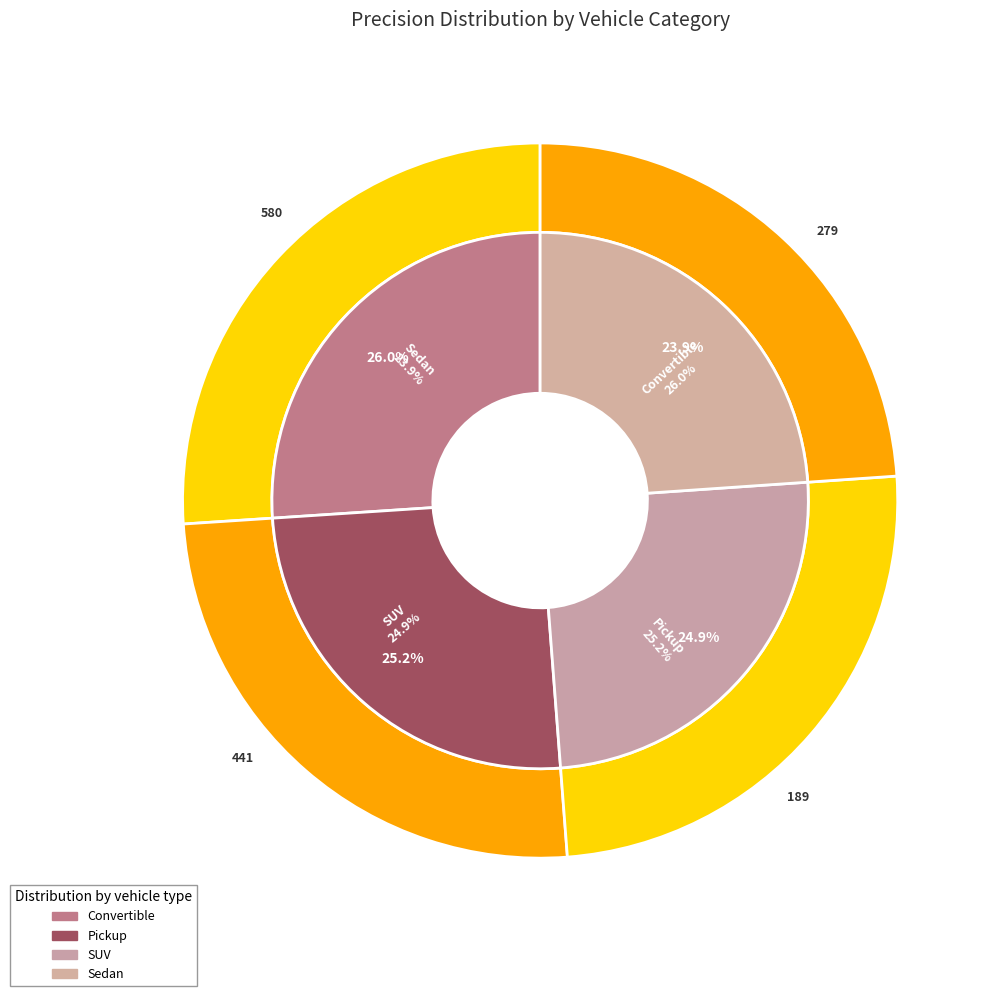

The SUV slice represents 25% of the pie. True or false?

True